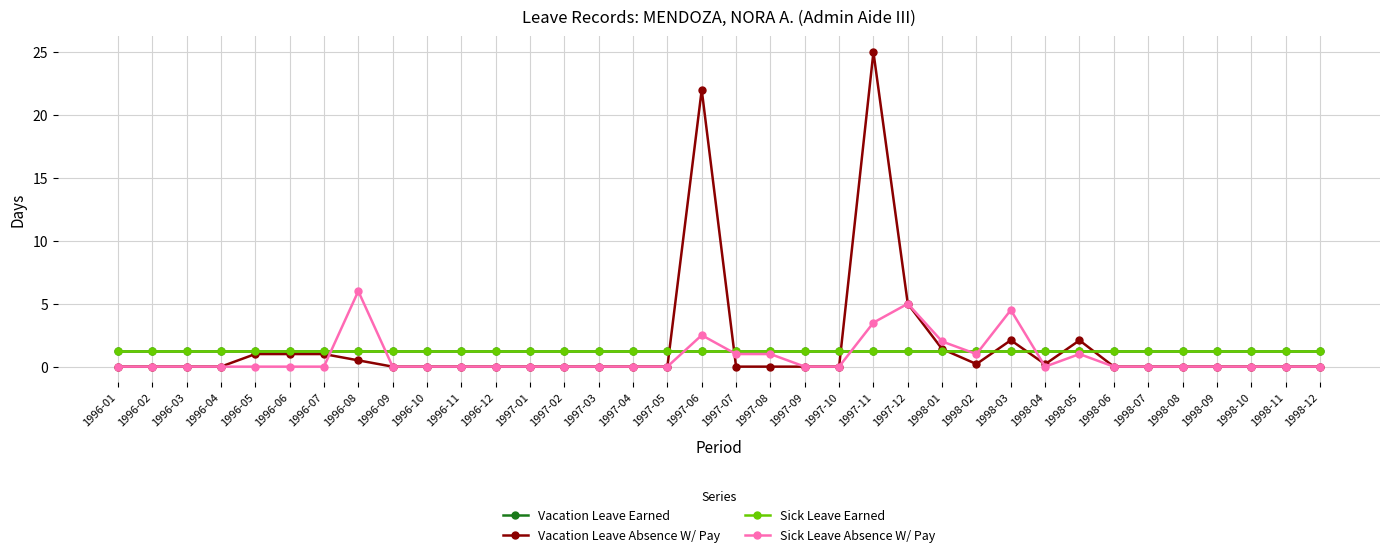

What is the difference between the maximum and minimum values in the Sick Leave Absence W/ Pay series?

6.0